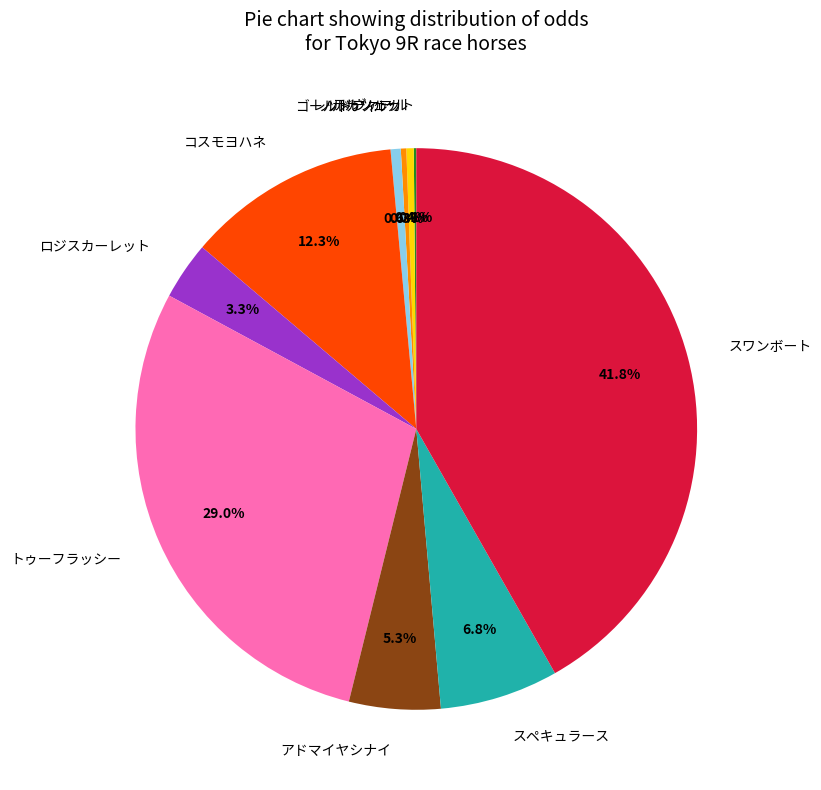

Between スペキュラース and アドマイヤシナイ, which is larger?

スペキュラース